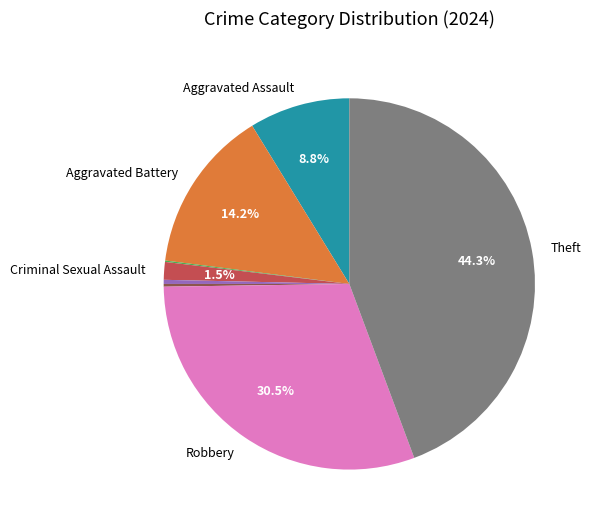

Is there any slice that represents more than half of the pie?

No